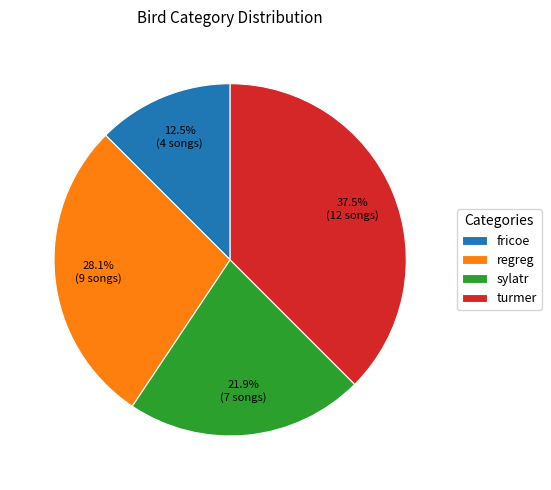

Rank the categories by value from highest to lowest.

turmer, regreg, sylatr, fricoe